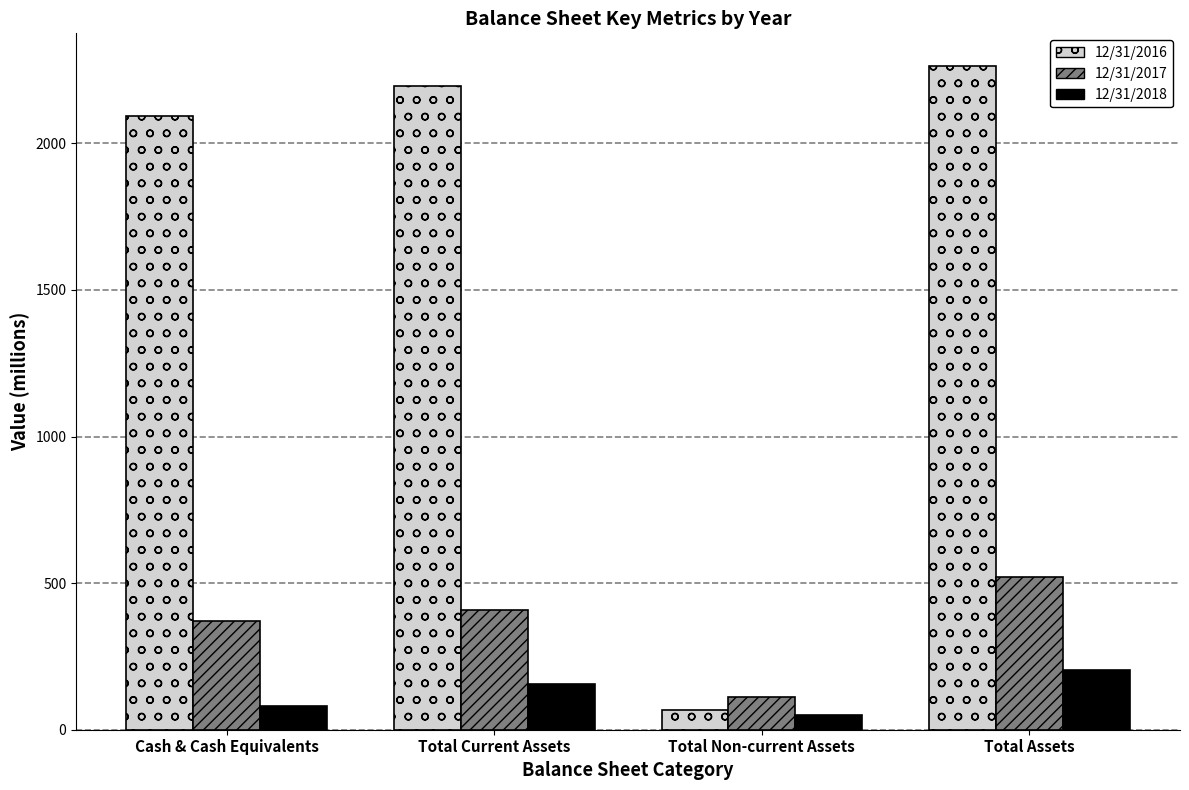

Which series has the largest total across all categories?

12/31/2016